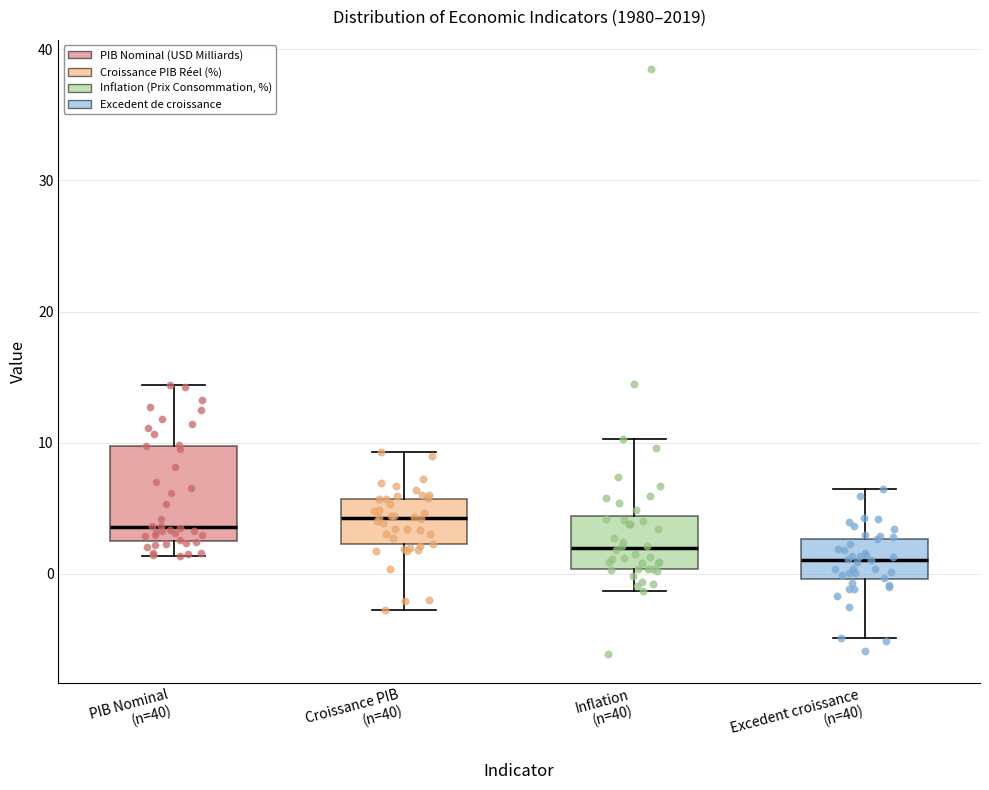

Comparing the boxes themselves (not the whiskers), which one is the tallest?

PIB Nominal (n=40)